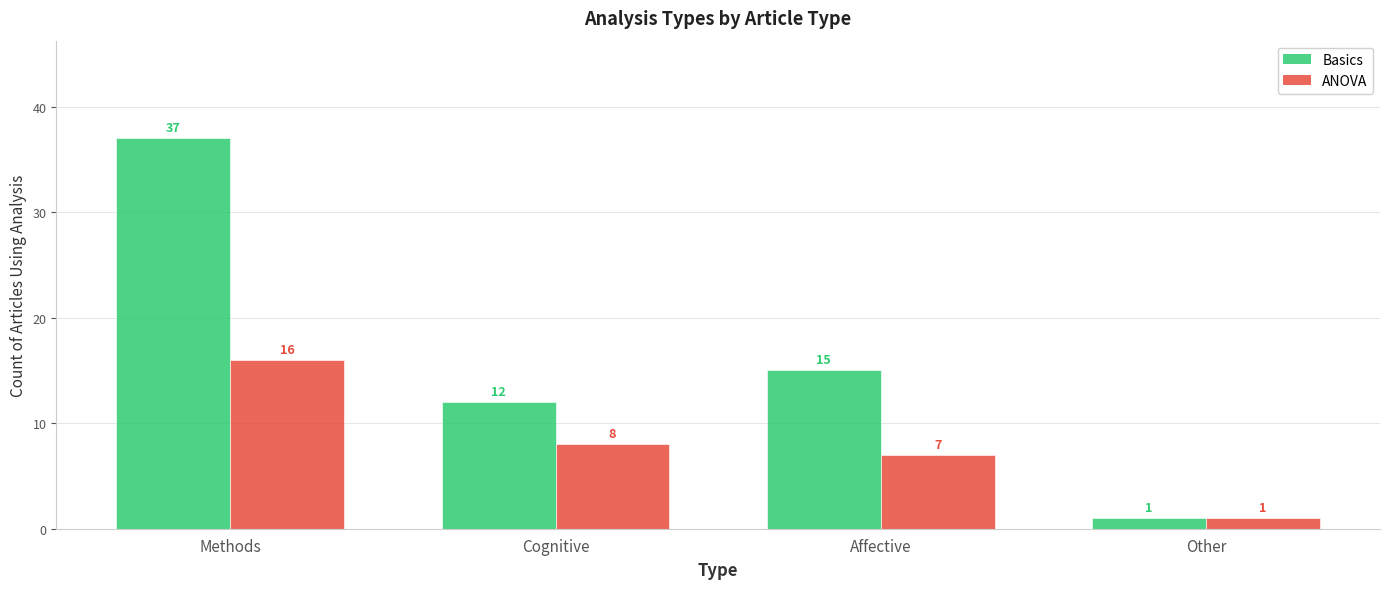

Reading right to left, what are all the values shown in this chart?

Basics: 1	15	12	37
ANOVA: 1	7	8	16